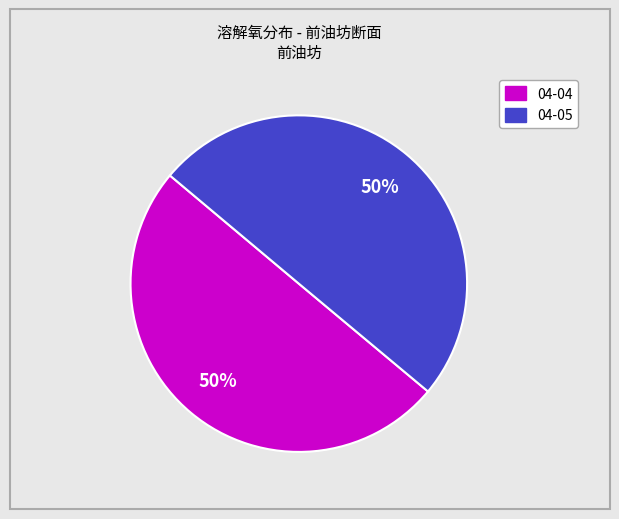

To the nearest percent, what is the average slice percentage?

50%